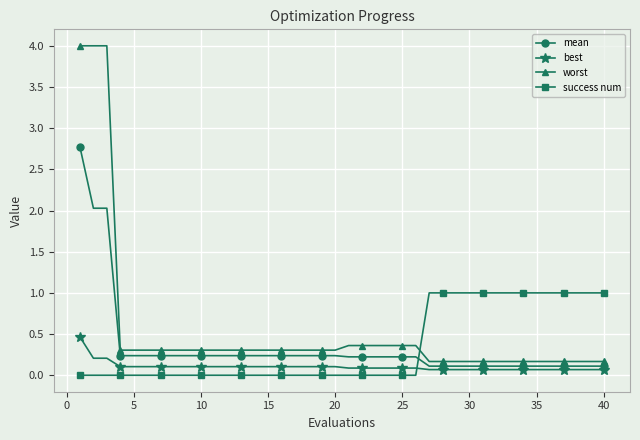

Which series has the largest range (max minus min)?

worst